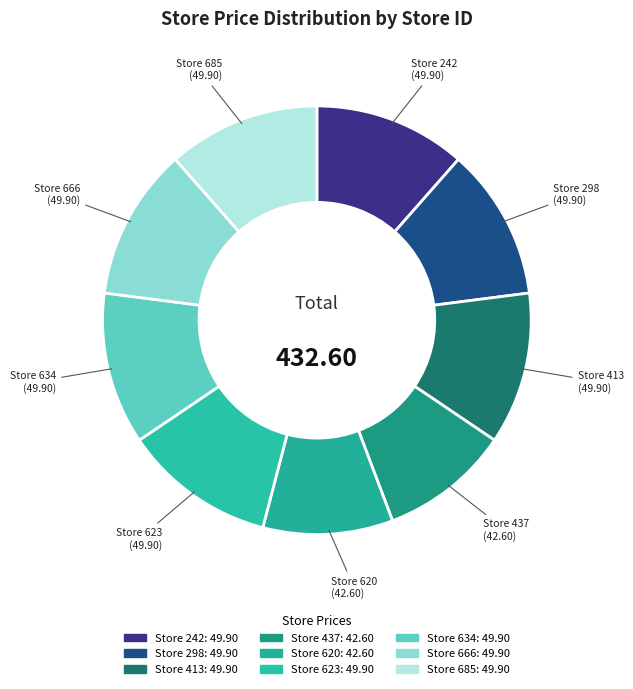

Count the number of slices in the pie.

9